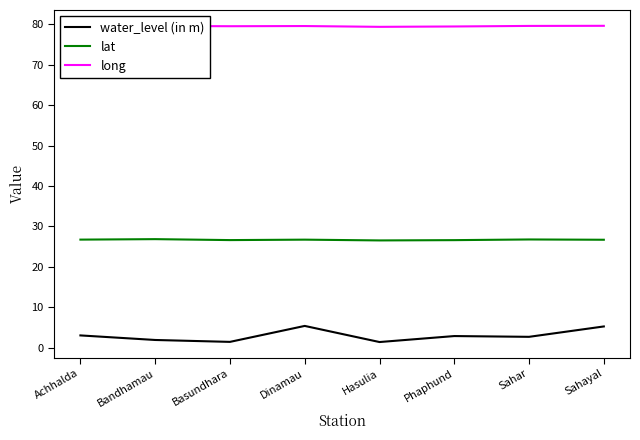

At Achhalda, list the series in order from largest to smallest.

long, lat, water_level (in m)